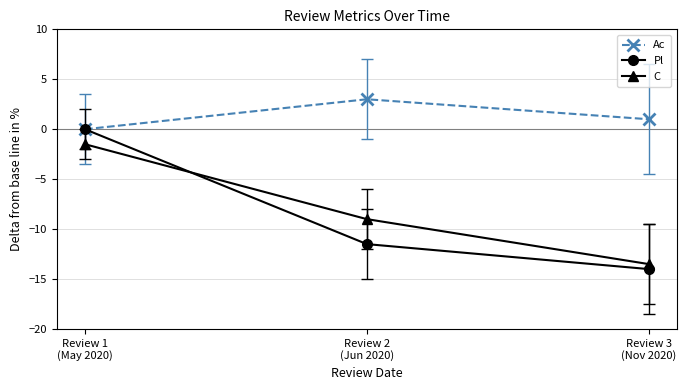

What is the smallest value displayed?

-14.0